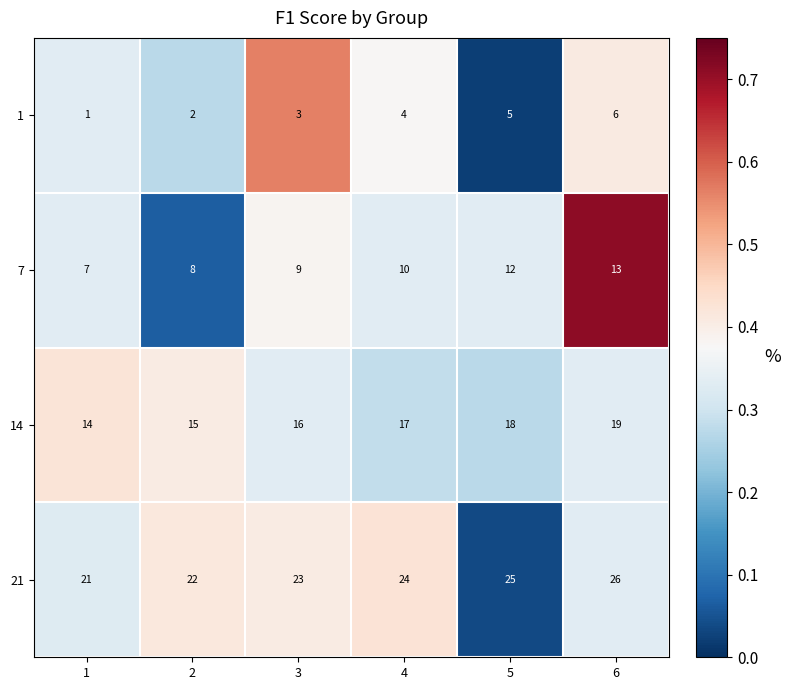

What is the difference between the maximum and minimum values in the 1 series?

5